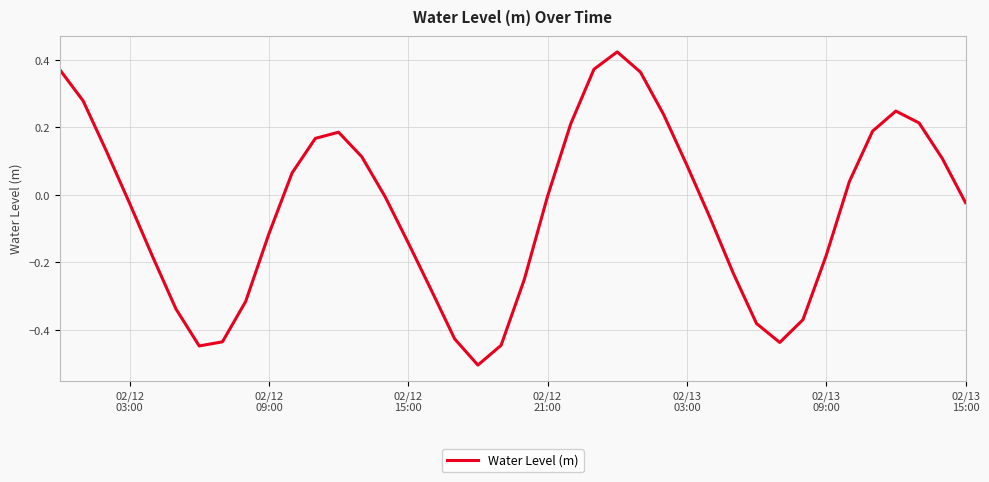

What is the minimum value shown in the chart?

-0.5